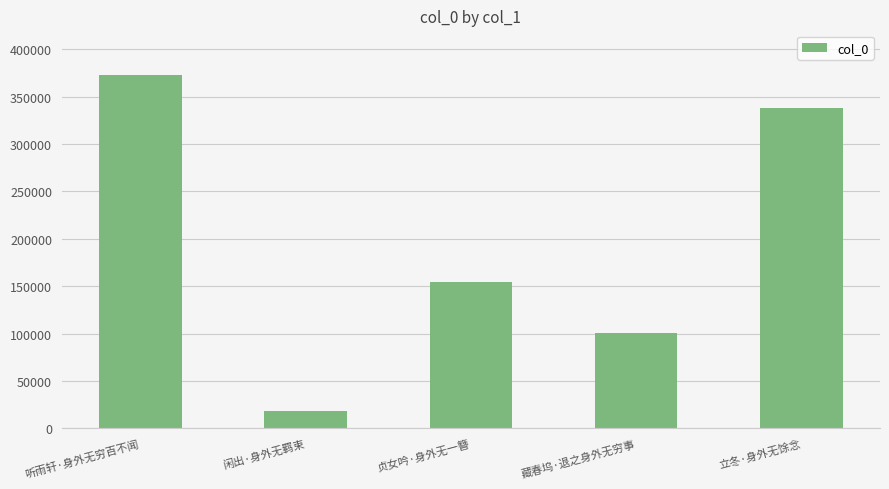

At which label is the value closest to 196112?

贞女吟·身外无一簪